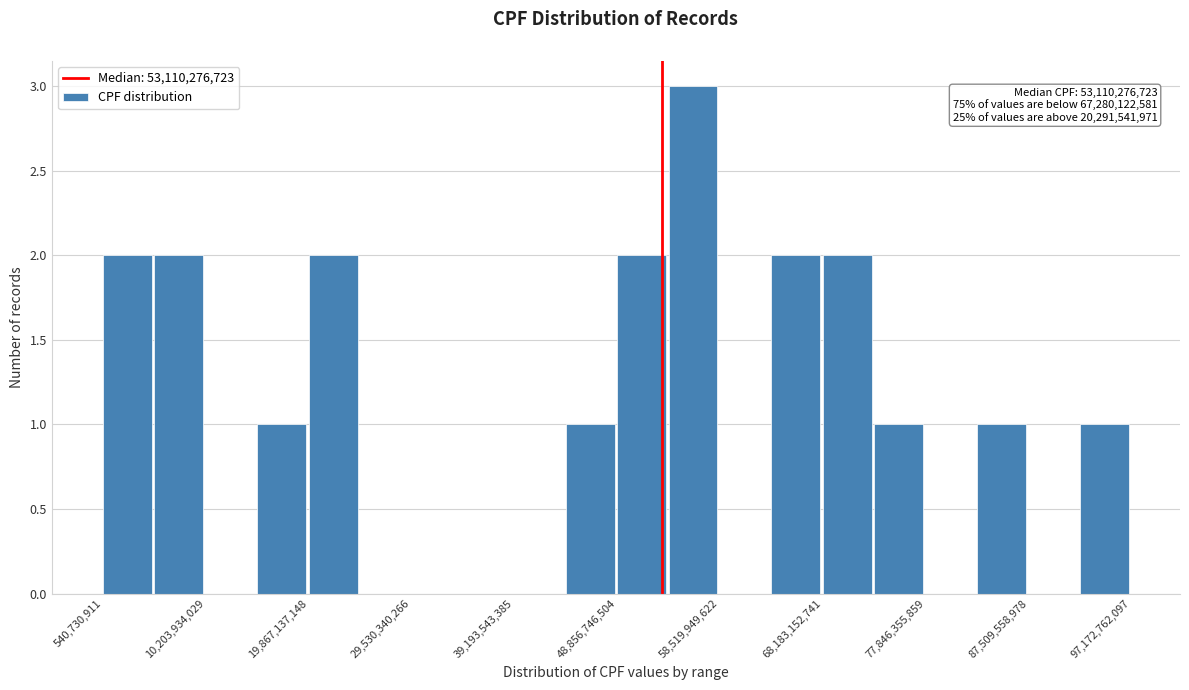

Which range on the x-axis has the tallest bar?

54000000000 to 59000000000